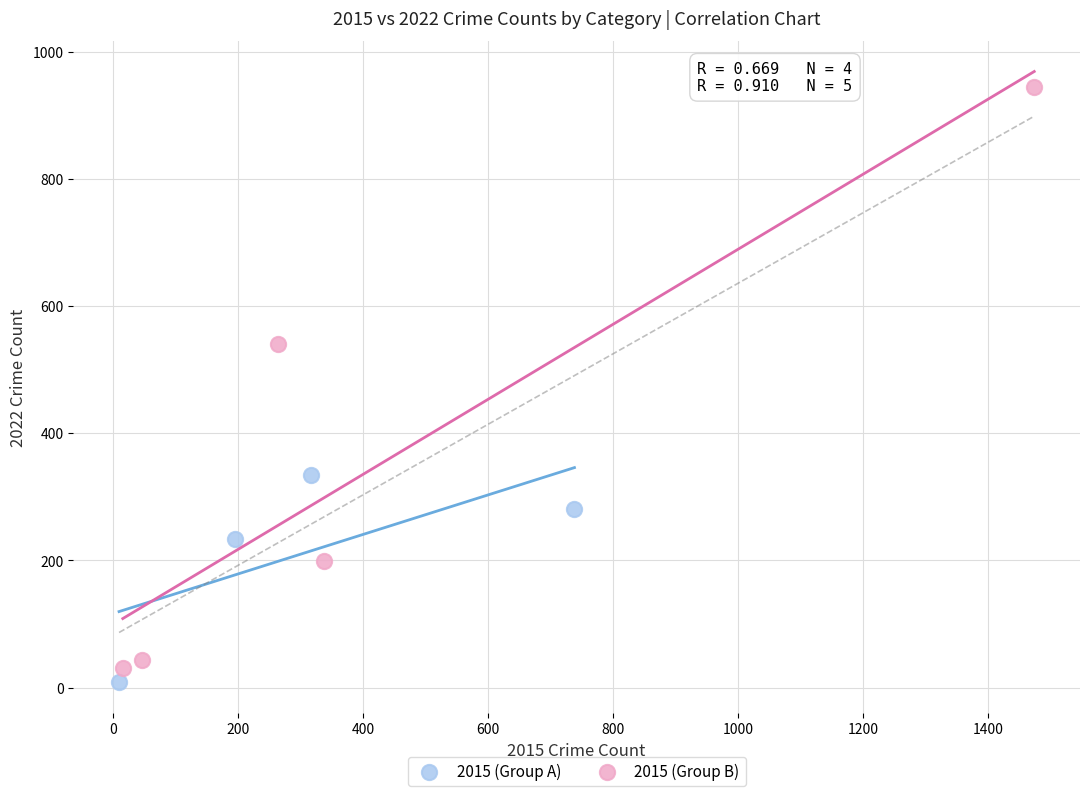

Which series has the largest Y range (max minus min)?

2015 (Group B)